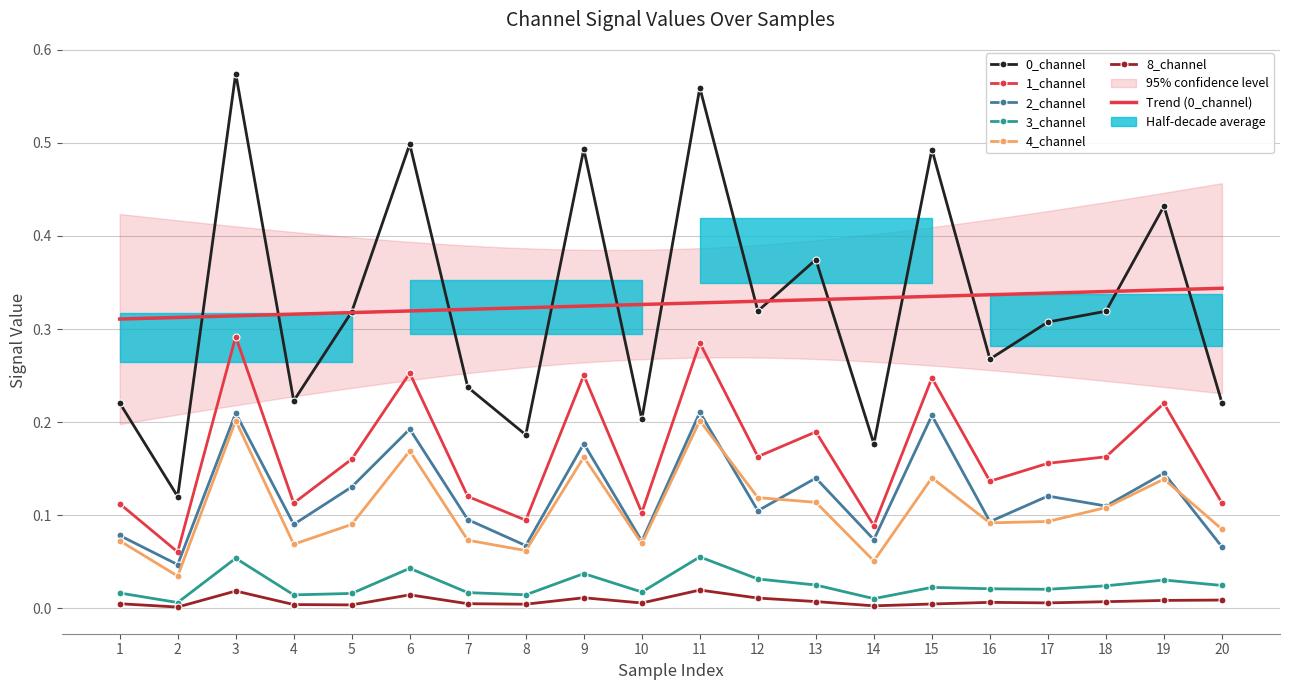

Rank the categories by 3_channel value from highest to lowest.

11, 3, 6, 9, 12, 19, 13, 20, 18, 15, 16, 17, 10, 7, 1, 5, 8, 4, 14, 2